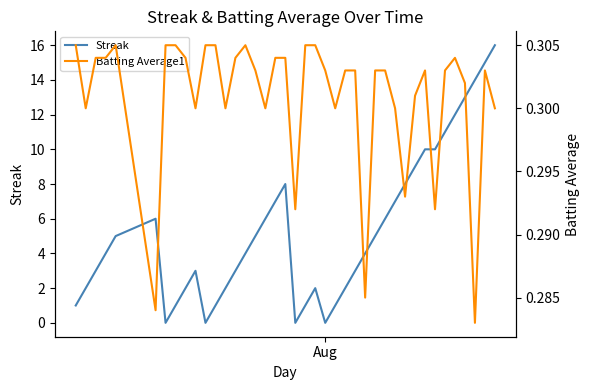

What is the highest value of the Streak series?

16